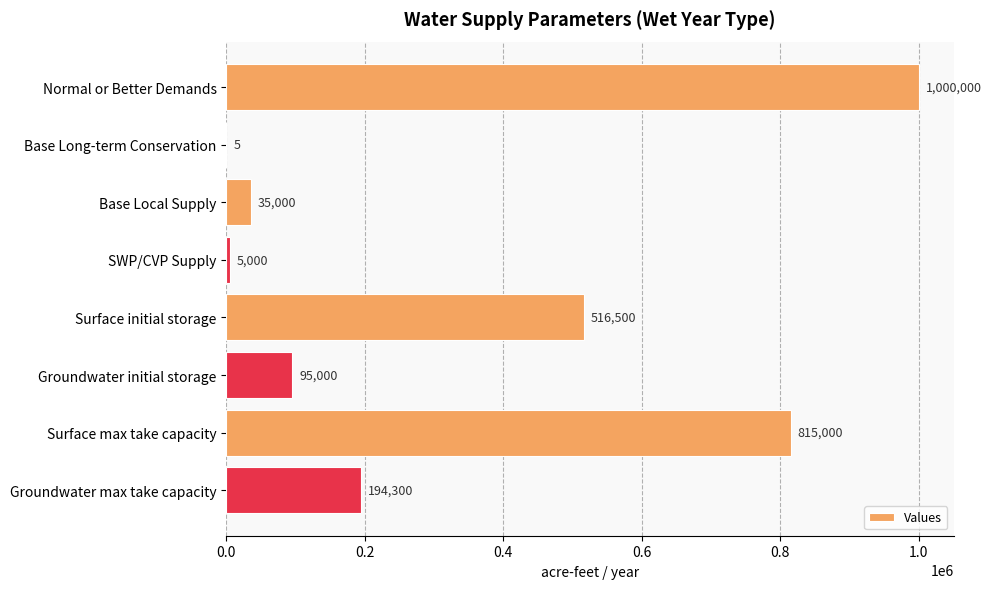

What is the greatest value displayed?

1000000